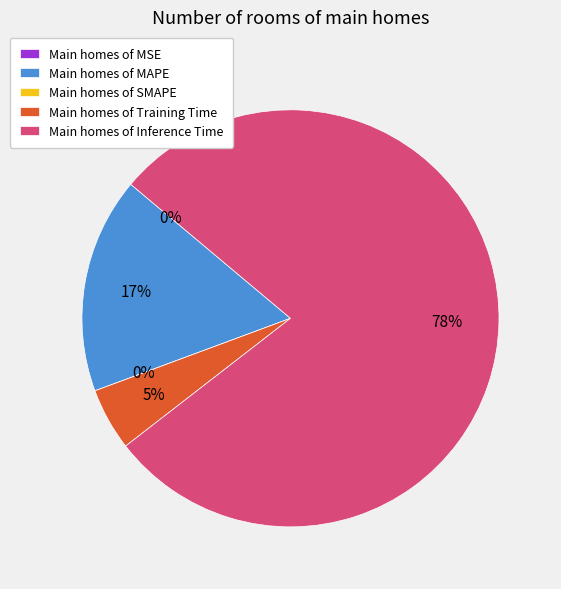

True or false: SMAPE accounts for 0% of the total.

True